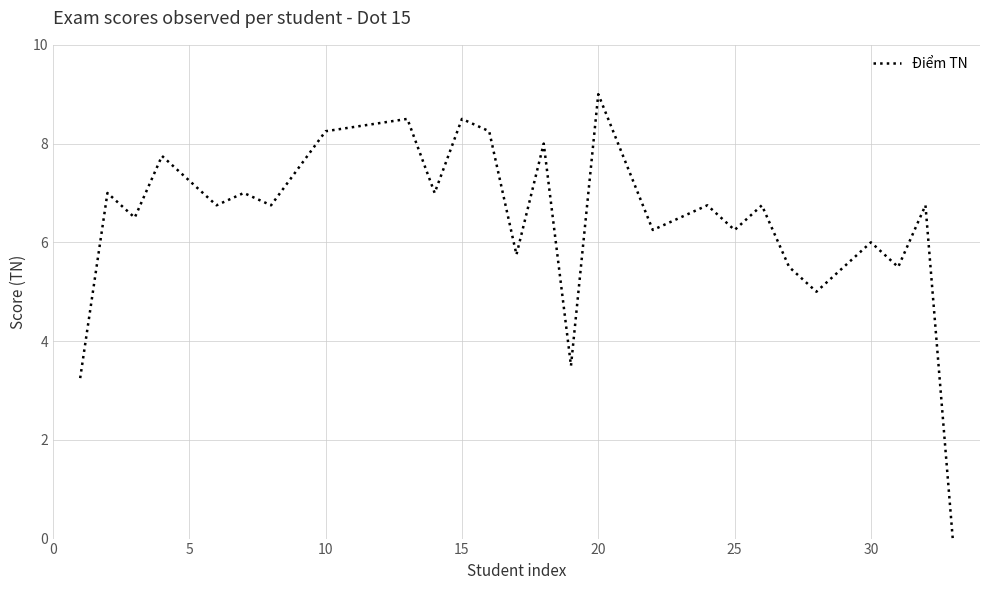

What is the greatest value displayed?

9.0